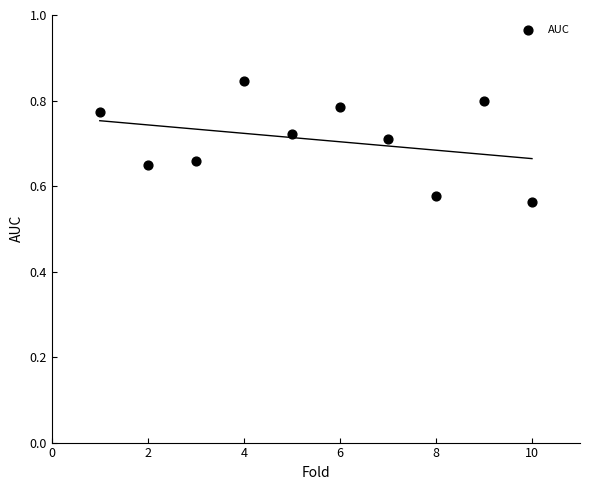

What is the average X value?

5.5